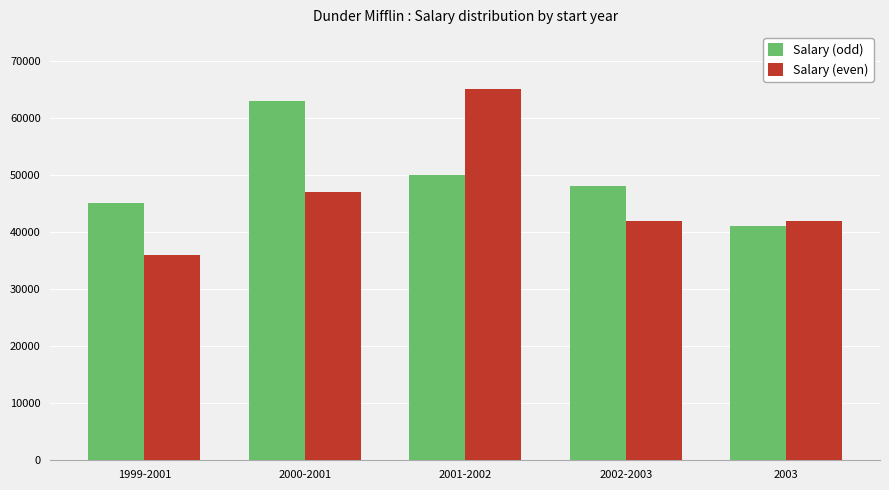

Rank the series by their average value, from lowest to highest.

Salary (even), Salary (odd)